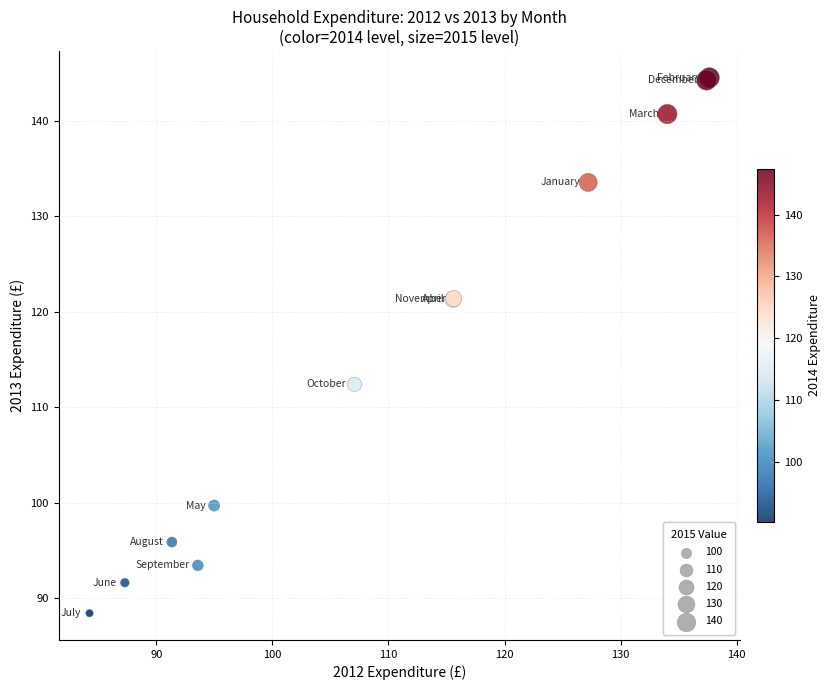

What Y value in the scatter plot is closest to 116?

112.4